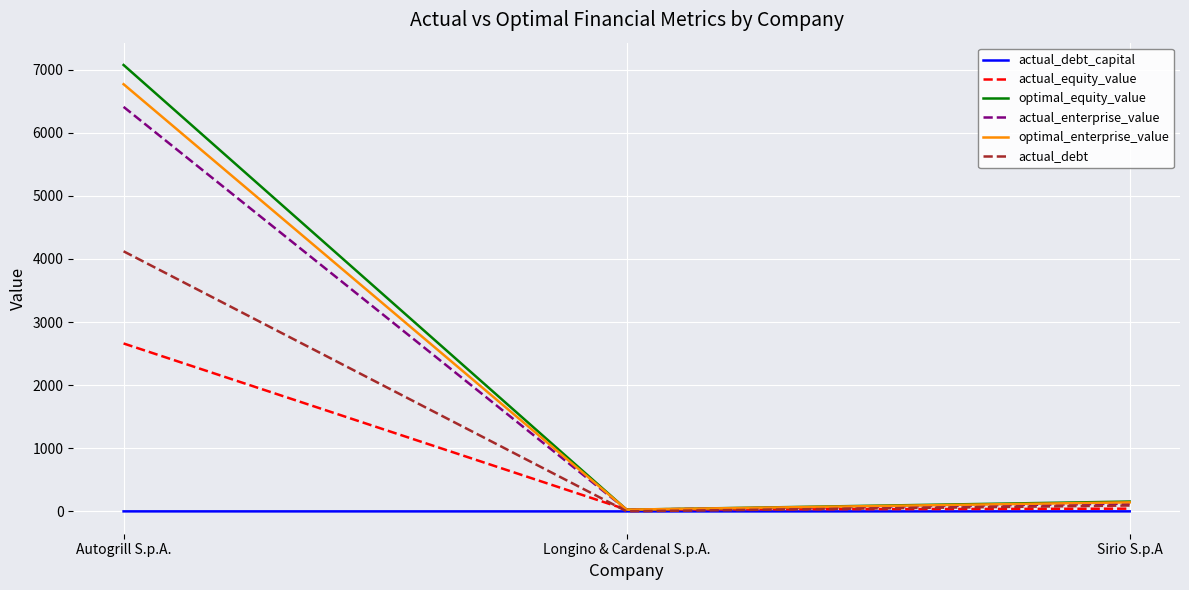

Which series has the widest spread of values?

optimal_equity_value